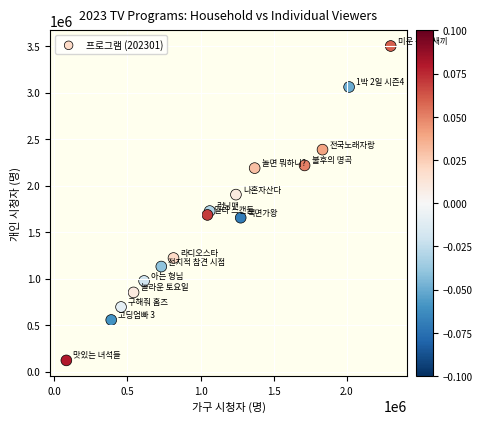

What is the range of X values (max minus min)?

2217278